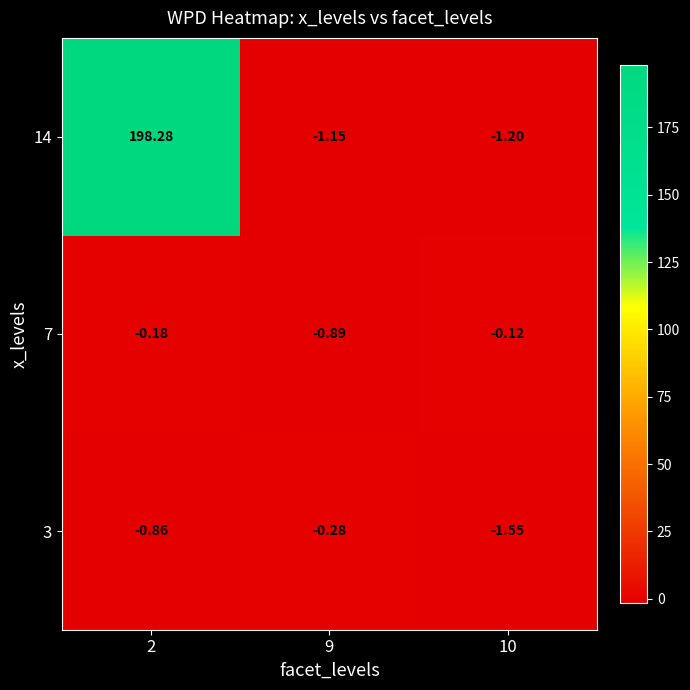

Rank the series by their maximum value, from highest to lowest.

14, 7, 3